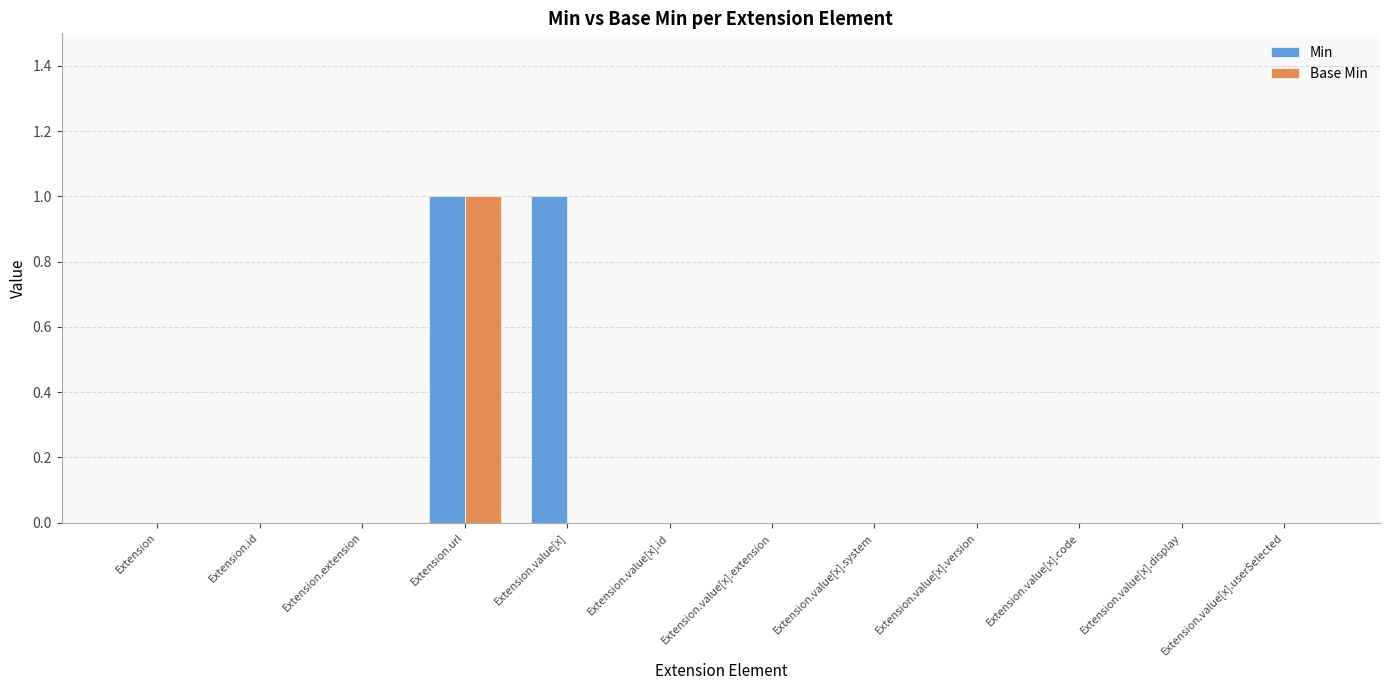

At which label does Base Min reach its peak?

Extension.url